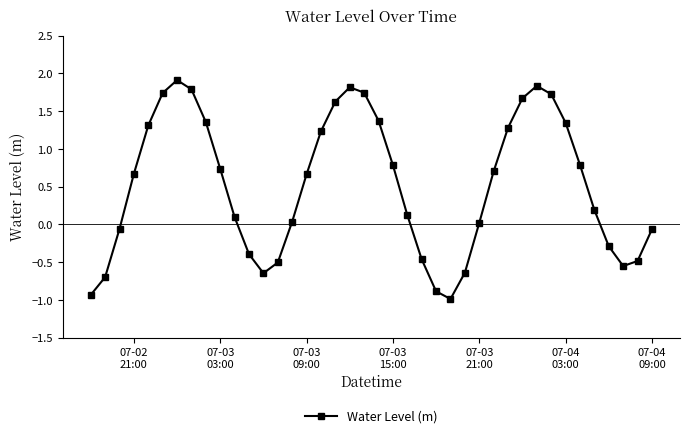

True or false: the data has more than 1 interior local peaks.

True